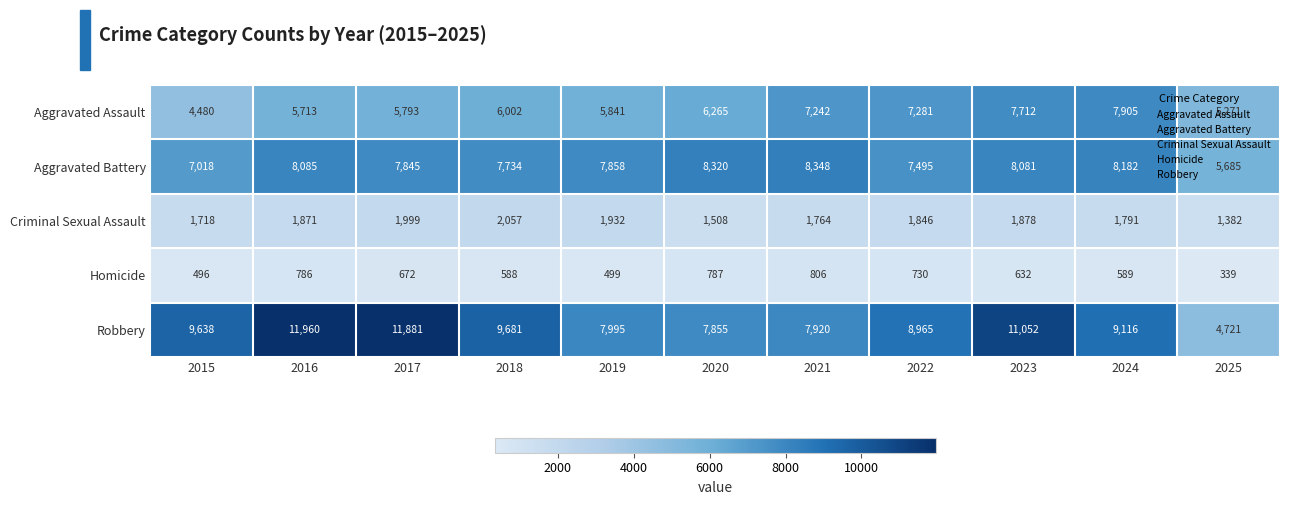

Rank the series by their maximum value, from highest to lowest.

Robbery, Aggravated Battery, Aggravated Assault, Criminal Sexual Assault, Homicide